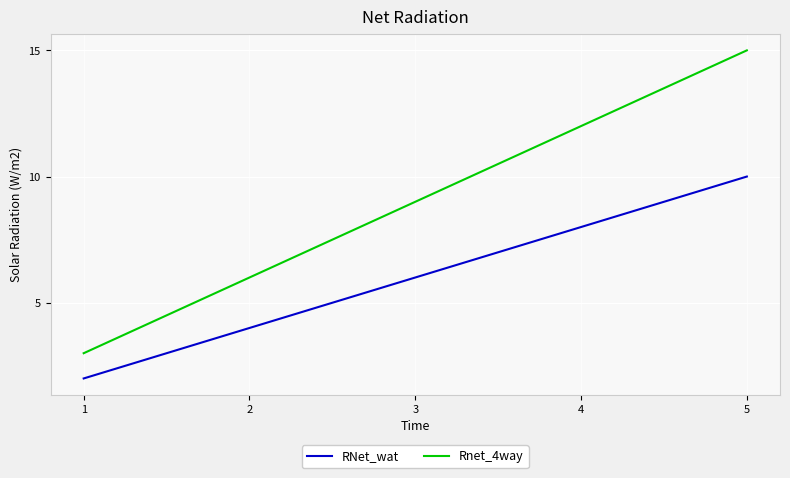

True or false: Rnet_4way and RNet_wat intersect in this chart.

False